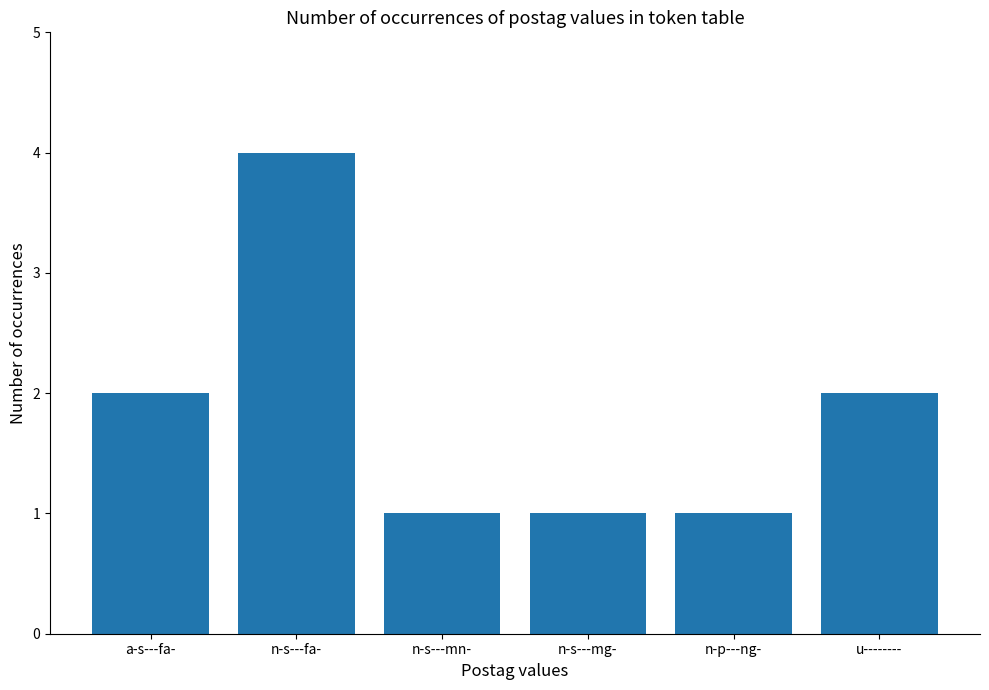

What is the label of the 5th bar from the right?

n-s---fa-